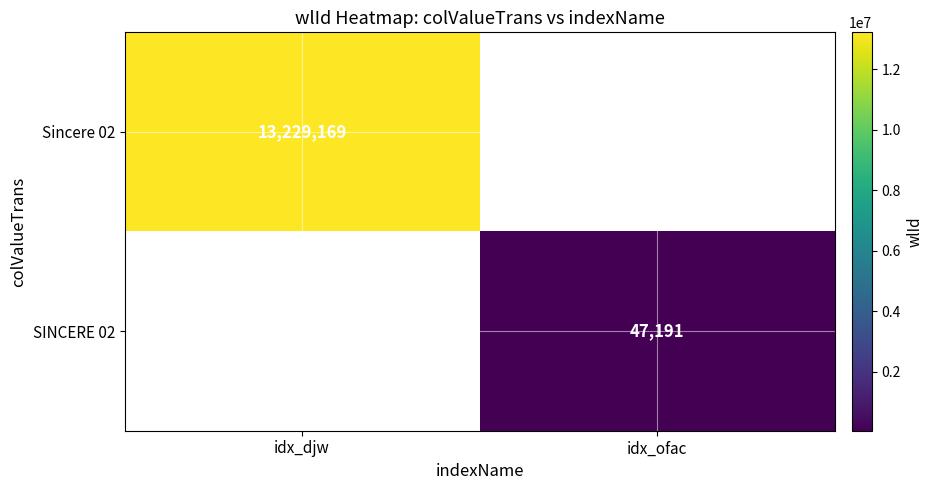

Which label corresponds to the smallest value in the chart?

idx_ofac